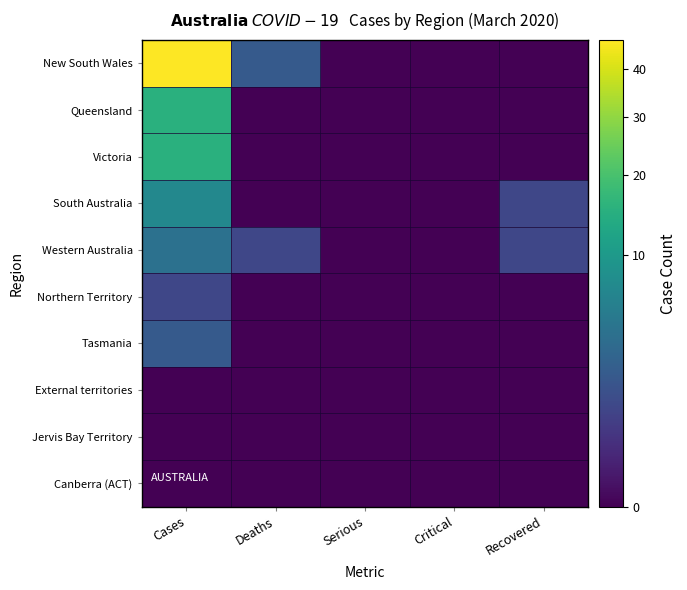

Which series has the largest total across all categories?

New South Wales